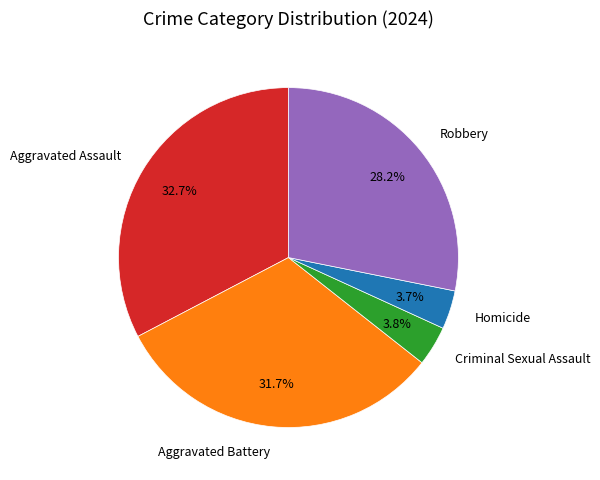

To the nearest percent, what is the average slice percentage?

20%